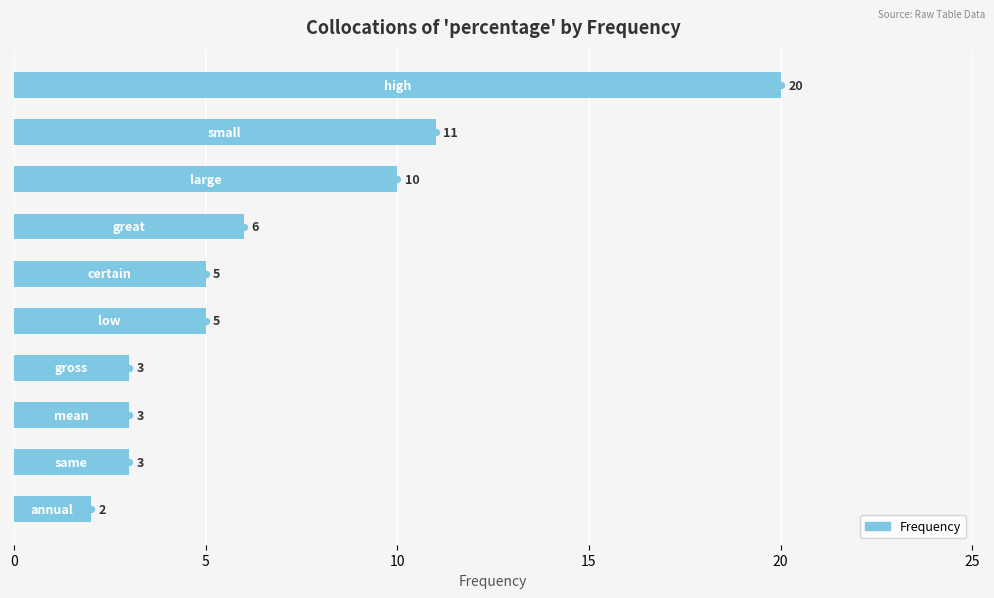

What is the value of the 1st bar from the top?

20